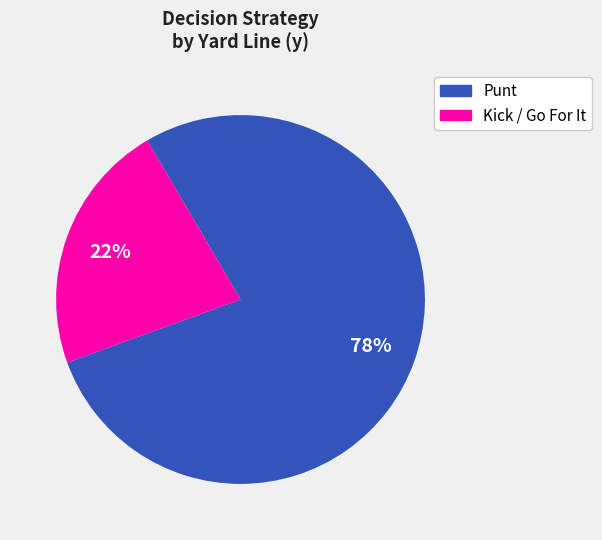

To the nearest percent, what is the difference between the largest and smallest slice percentages?

56%